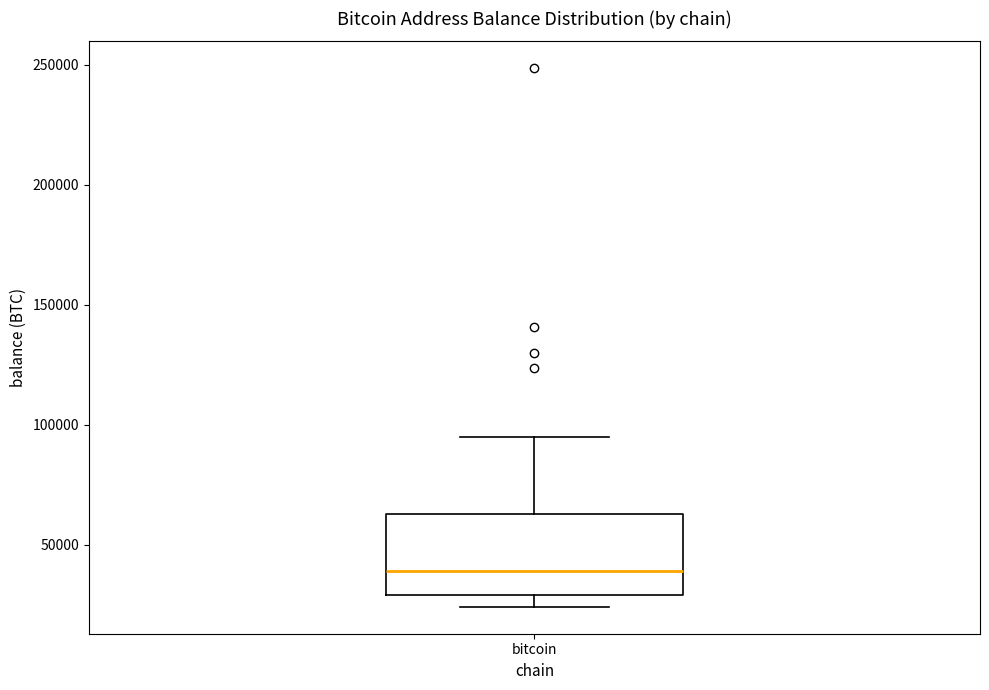

Where does the median line of the box for bitcoin sit on the y-axis? The values are not printed on the chart, so give them approximately, as read against the axis.

40000